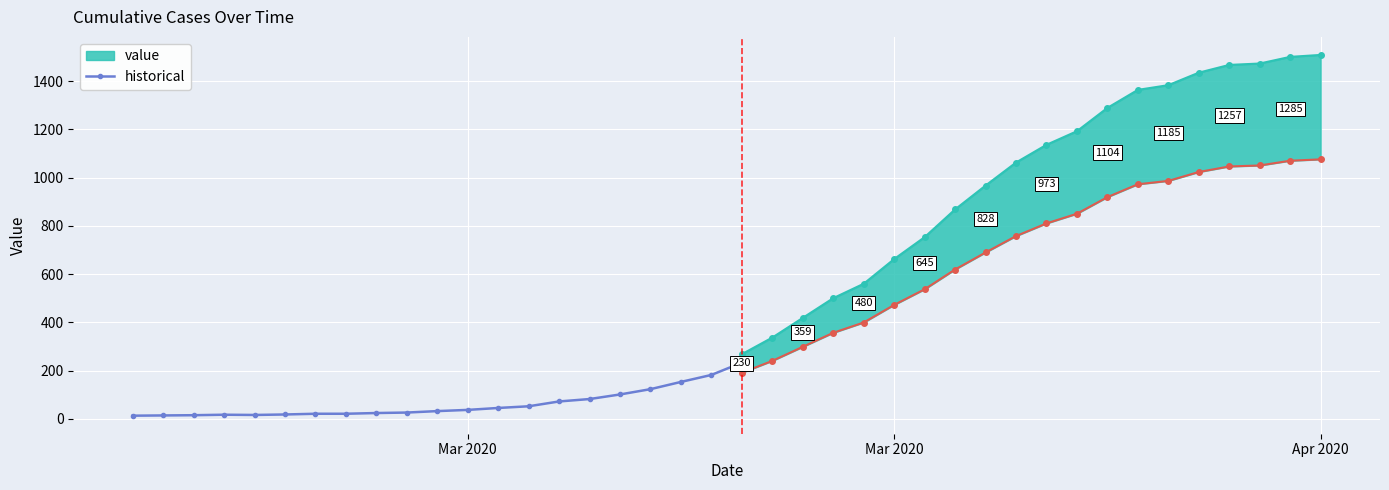

Count the number of categories in the chart.

21